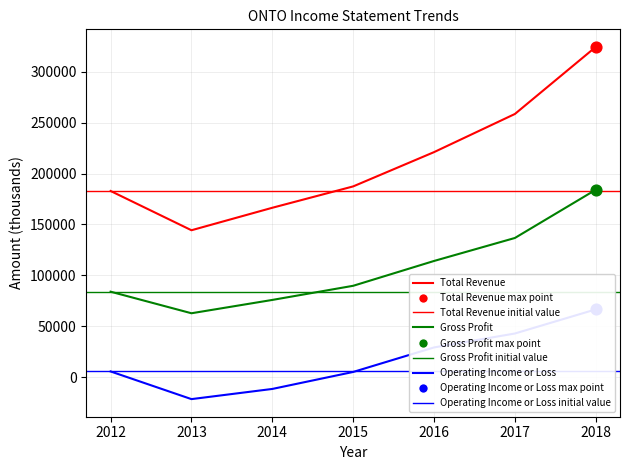

What is the total value across all series at 2017?

438100